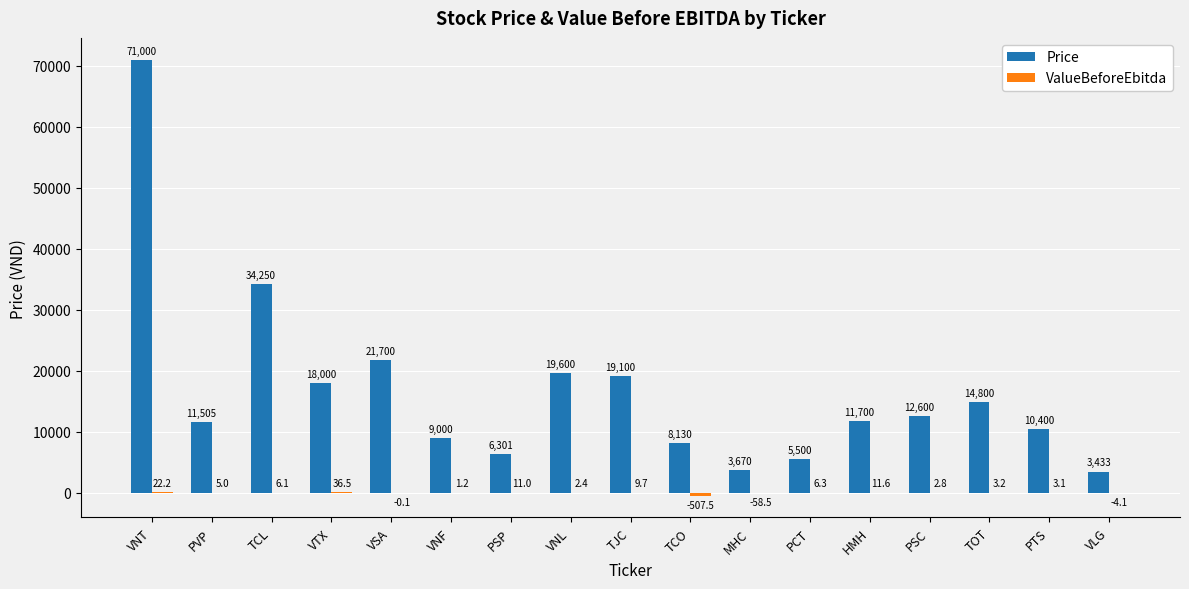

At which category is the sum across all series the highest?

VNT